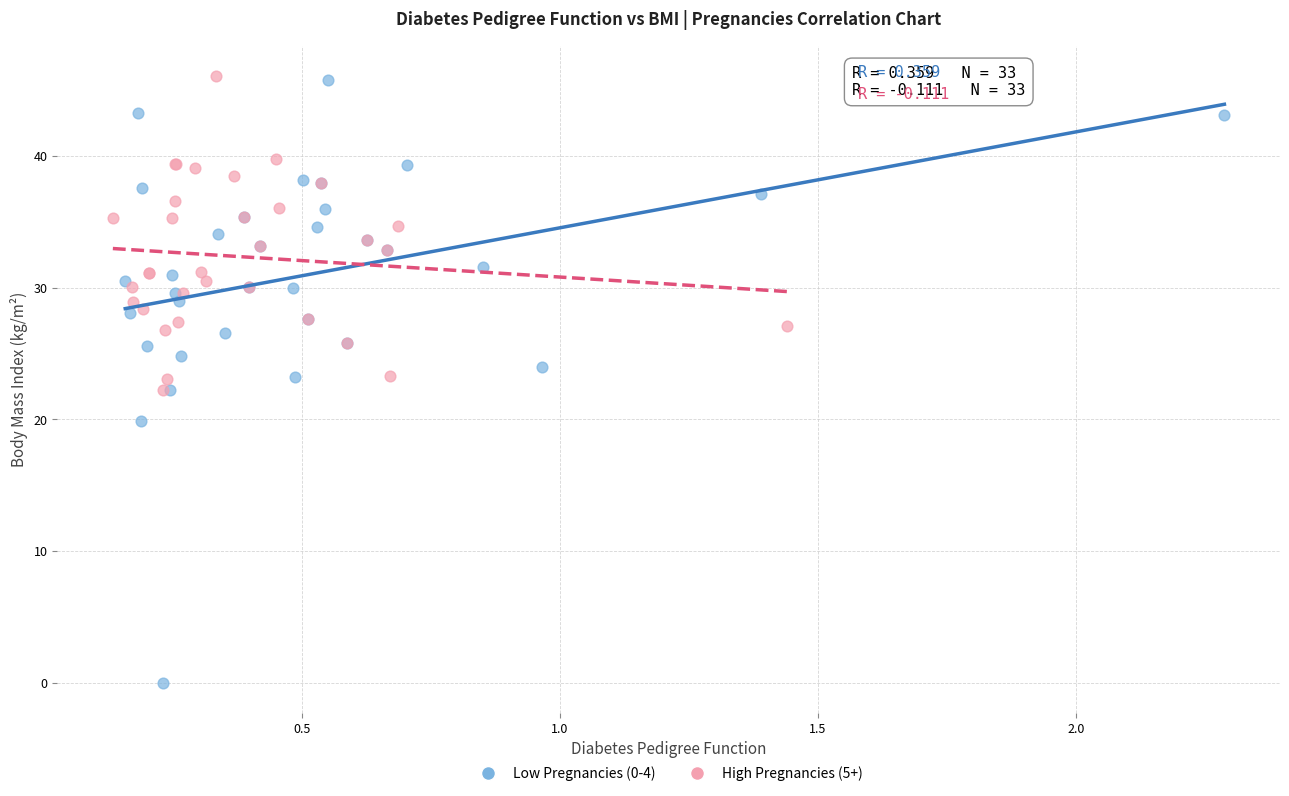

Which series has the largest Y range (max minus min)?

Low Pregnancies (0-4)